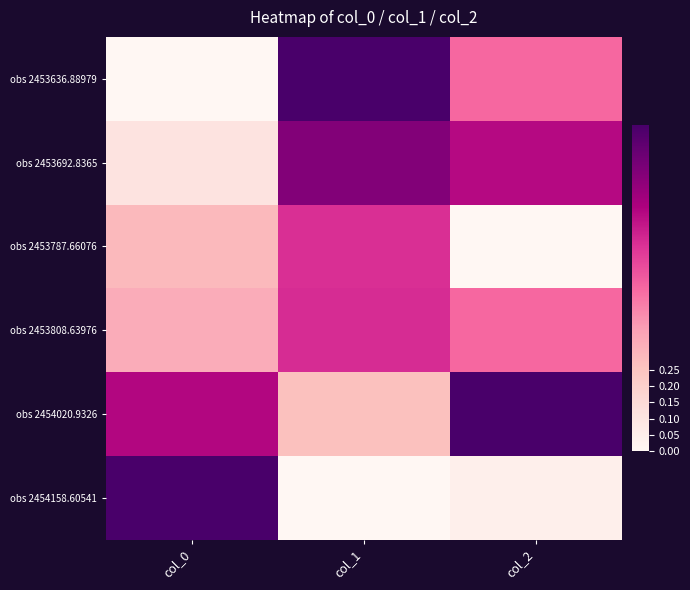

Reading right to left, what are all the values shown in this chart?

obs 2453636.88979: col_2=0.5	col_1=1.0	col_0=0.0
obs 2453692.8365: col_2=0.7	col_1=0.9	col_0=0.1
obs 2453787.66076: col_2=0.0	col_1=0.6	col_0=0.3
obs 2453808.63976: col_2=0.5	col_1=0.6	col_0=0.3
obs 2454020.9326: col_2=1.0	col_1=0.3	col_0=0.7
obs 2454158.60541: col_2=0.0	col_1=0.0	col_0=1.0